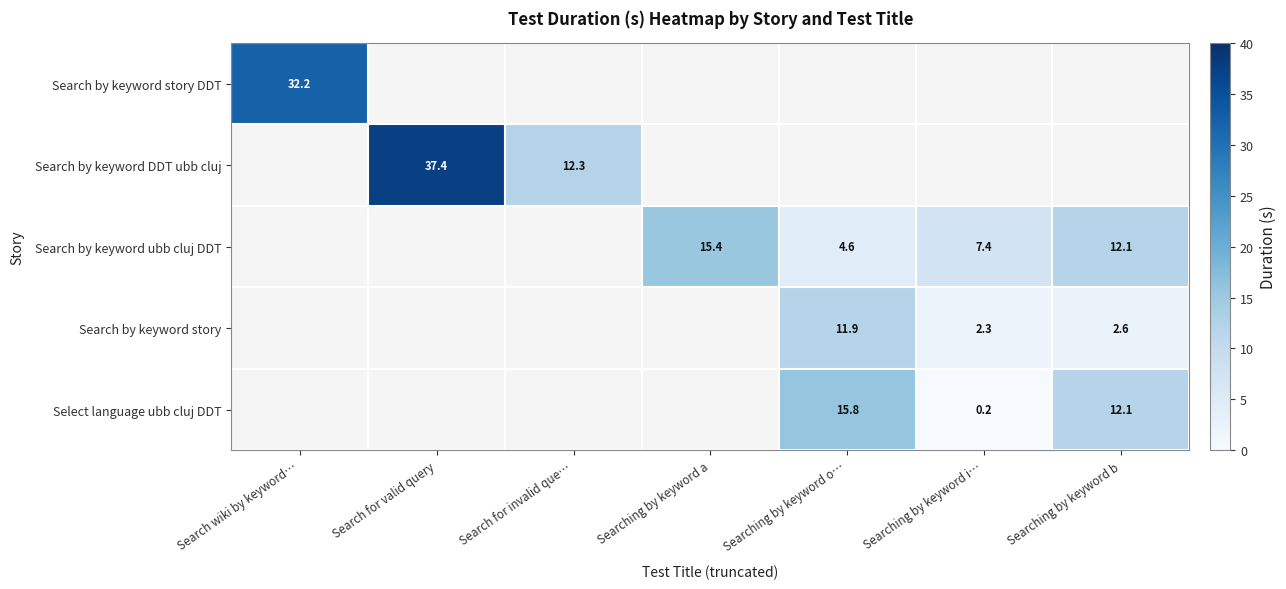

The Select language ubb cluj DDT series shows 12.1 at Searching by keyword b. True or false?

True